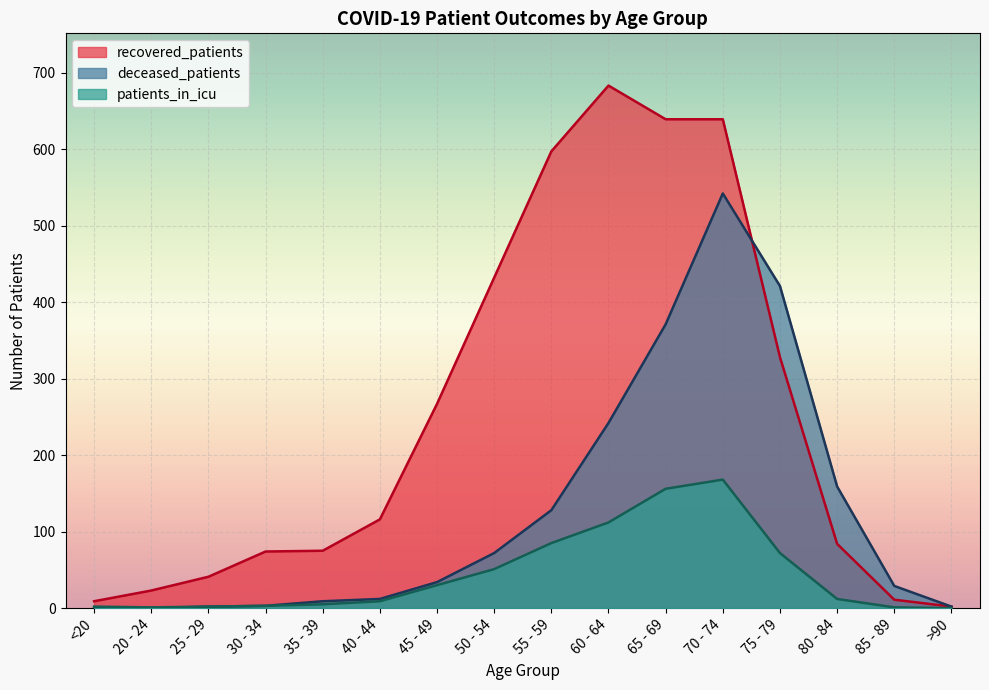

List the labels in order of recovered_patients value, smallest first.

>90, <20, 85 - 89, 20 - 24, 25 - 29, 30 - 34, 35 - 39, 80 - 84, 40 - 44, 45 - 49, 75 - 79, 50 - 54, 55 - 59, 65 - 69, 70 - 74, 60 - 64